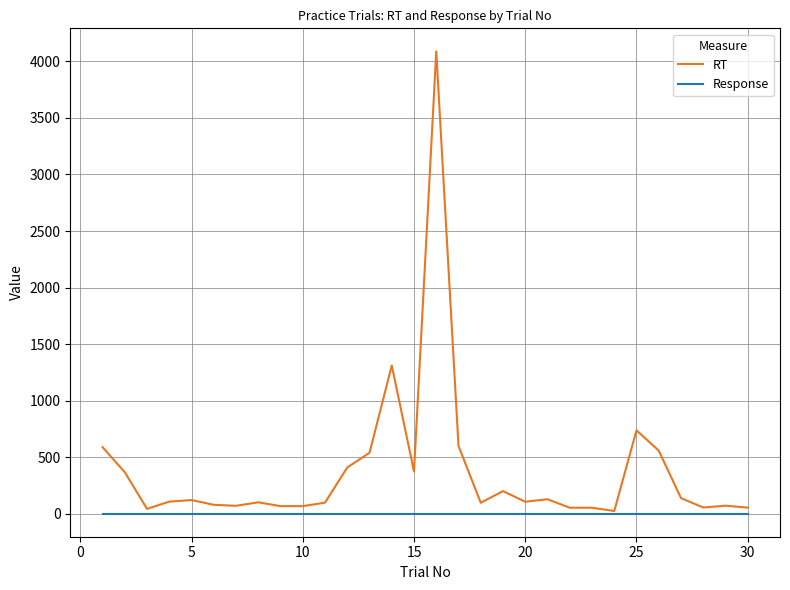

Which series has the largest total across all categories?

RT